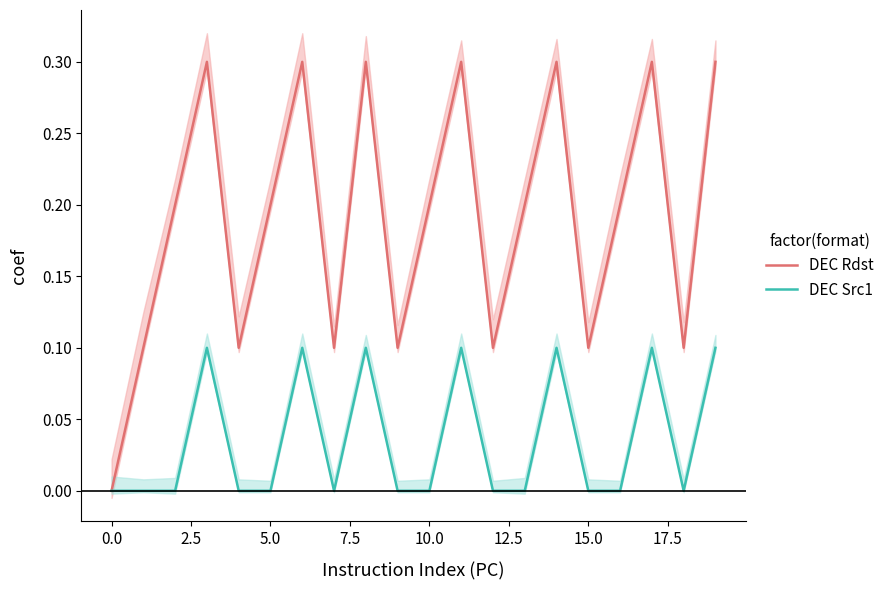

How many values in DEC Src1 are above zero?

7